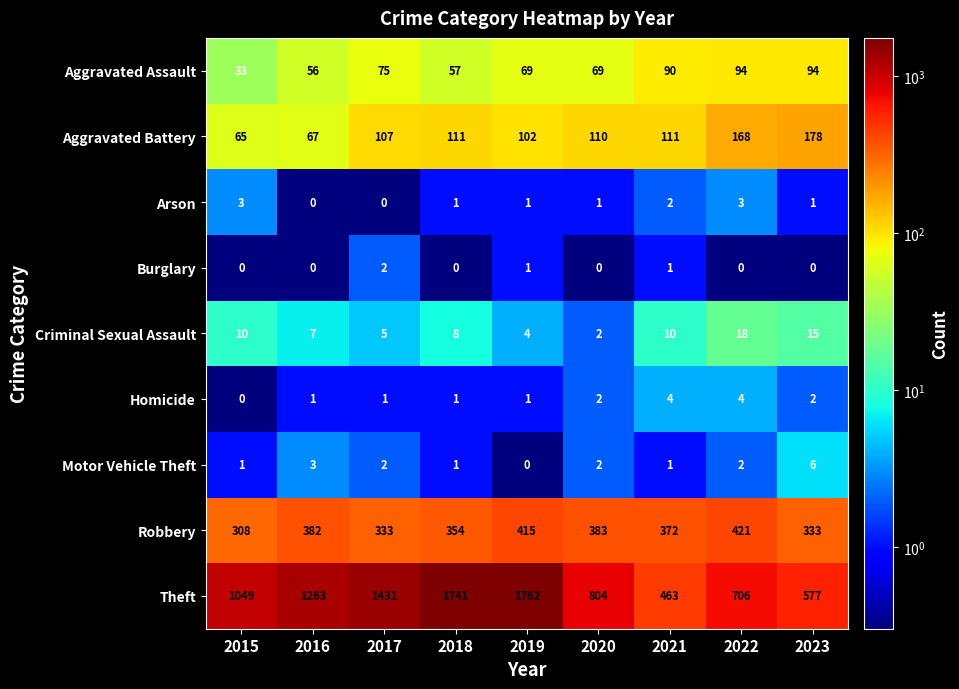

At which category is the sum across all series the highest?

2019